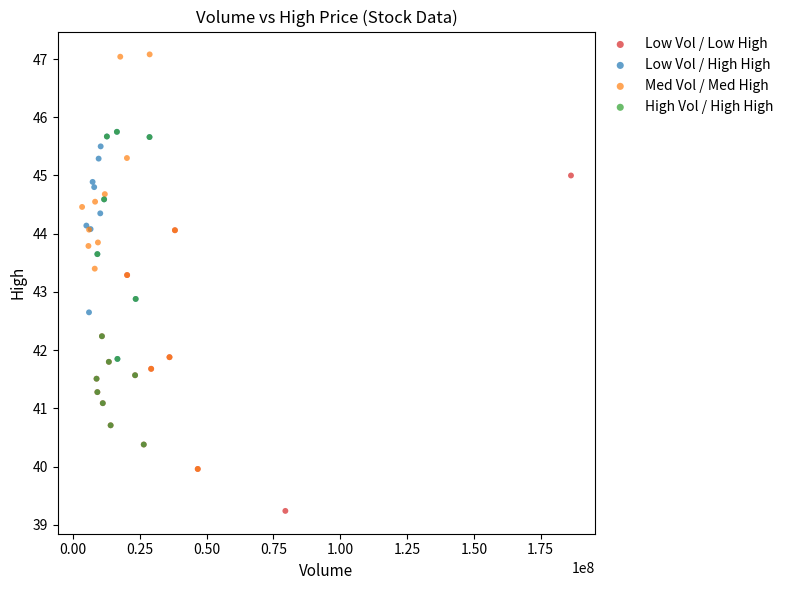

Which series reaches the maximum Y coordinate?

Med Vol / Med High